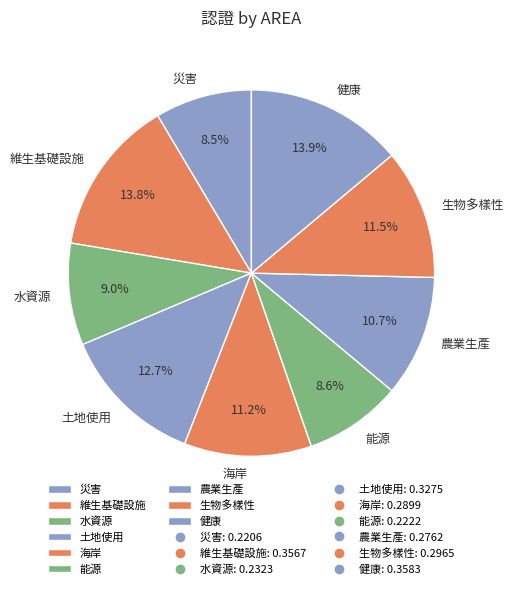

Is it true that 能源 is 9% of the pie?

True